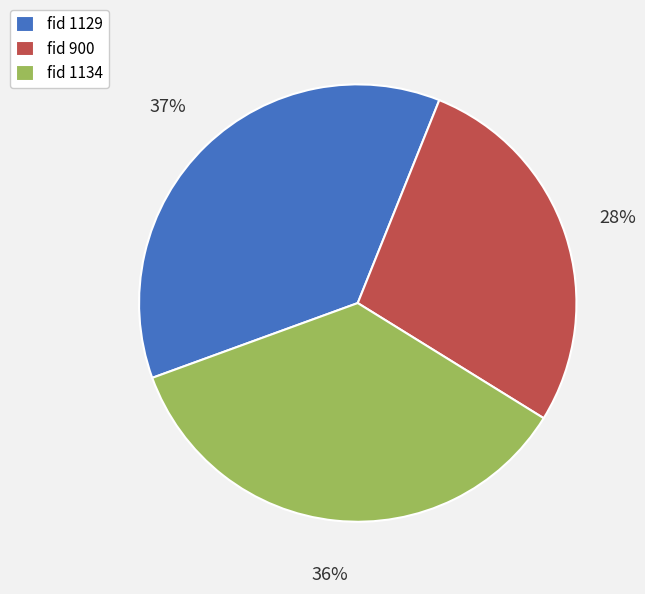

Rank the categories by value from highest to lowest.

fid 1129, fid 1134, fid 900